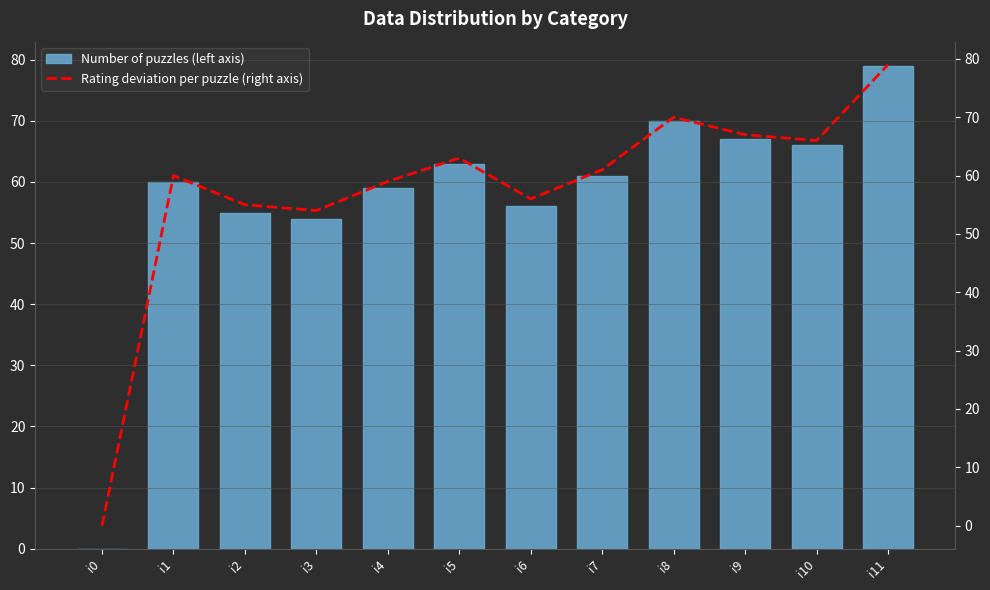

What is the average value of the Number of puzzles (left axis) series?

58